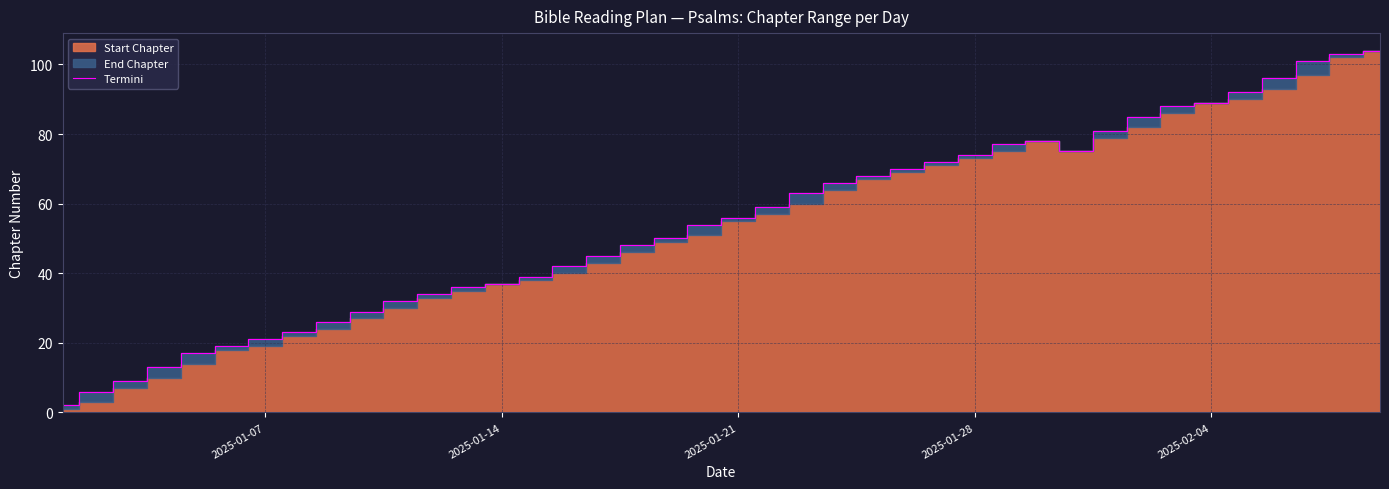

Is it true that Termini equals 51 at 2025-02-04?

False